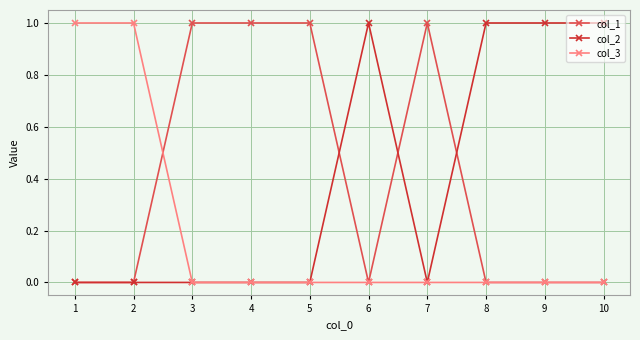

Is it true that col_3 equals 1 at 10?

False